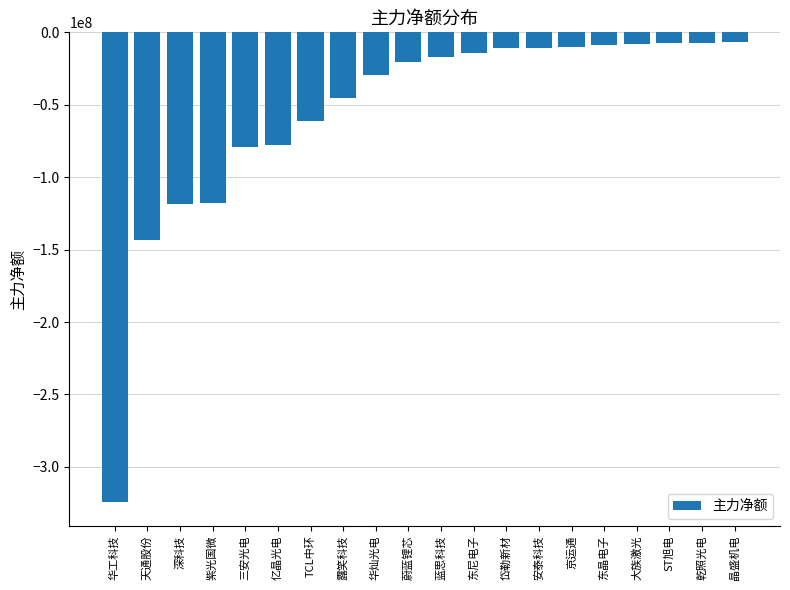

What is the value of the 16th bar from the left?

-9052814